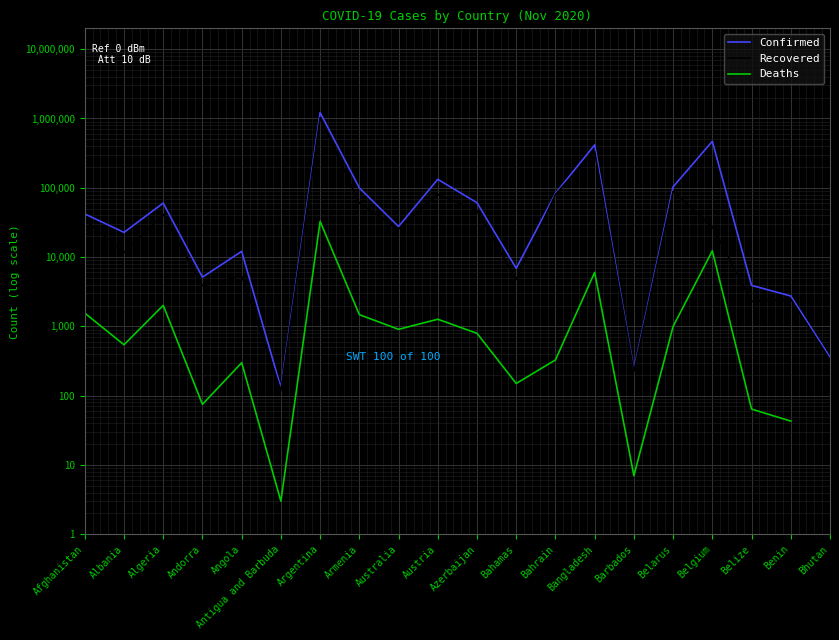

At Bangladesh, list the series in order from smallest to largest.

Deaths, Recovered, Confirmed